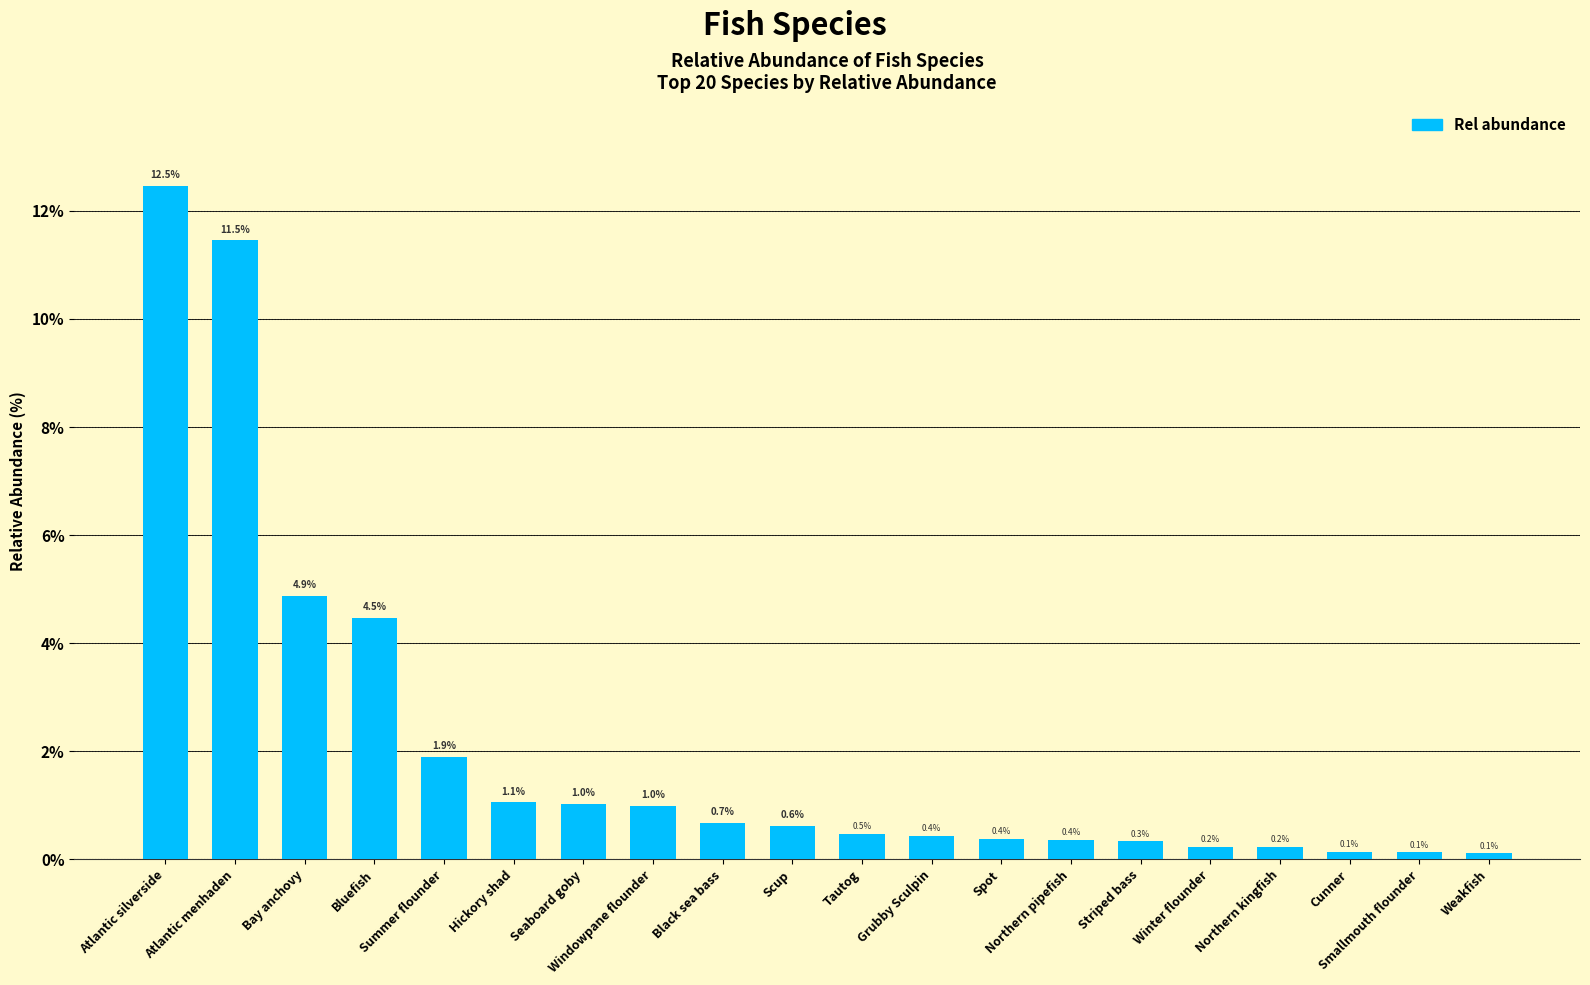

Reading right to left, list all the values displayed in this chart.

Weakfish=0.1	Smallmouth flounder=0.1	Cunner=0.1	Northern kingfish=0.2	Winter flounder=0.2	Striped bass=0.3	Northern pipefish=0.4	Spot=0.4	Grubby Sculpin=0.4	Tautog=0.5	Scup=0.6	Black sea bass=0.7	Windowpane flounder=1.0	Seaboard goby=1.0	Hickory shad=1.1	Summer flounder=1.9	Bluefish=4.5	Bay anchovy=4.9	Atlantic menhaden=11.5	Atlantic silverside=12.5